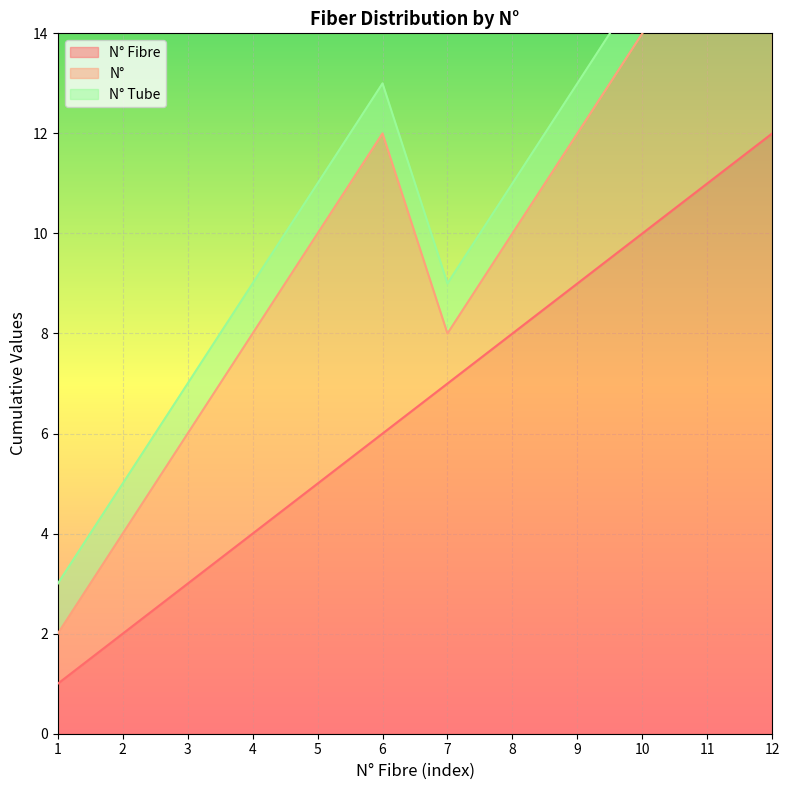

The N° Tube series shows 2 at 9. True or false?

False